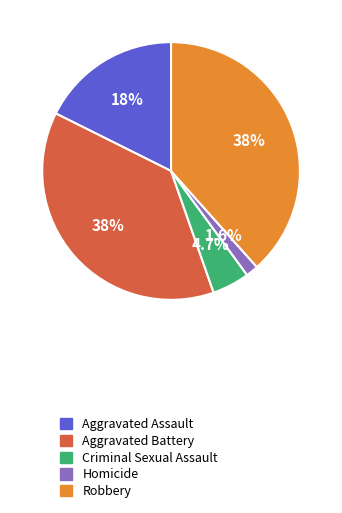

Do Aggravated Battery and Homicide together represent more than half of the pie?

No